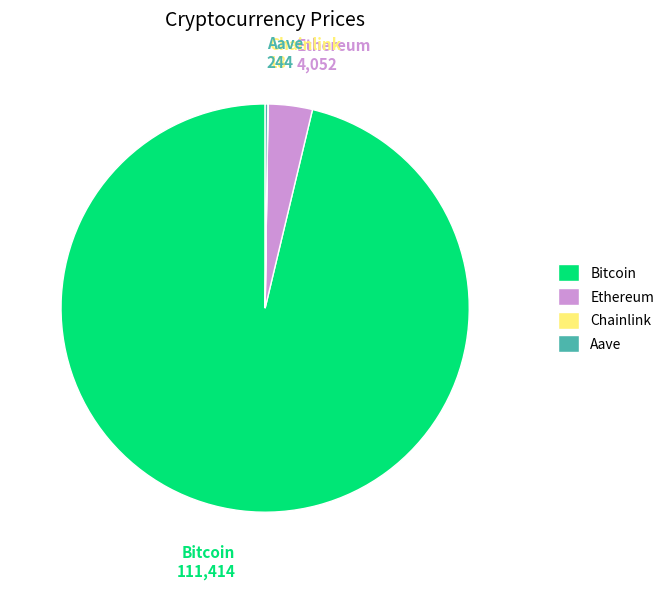

Which category accounts for the majority?

Bitcoin